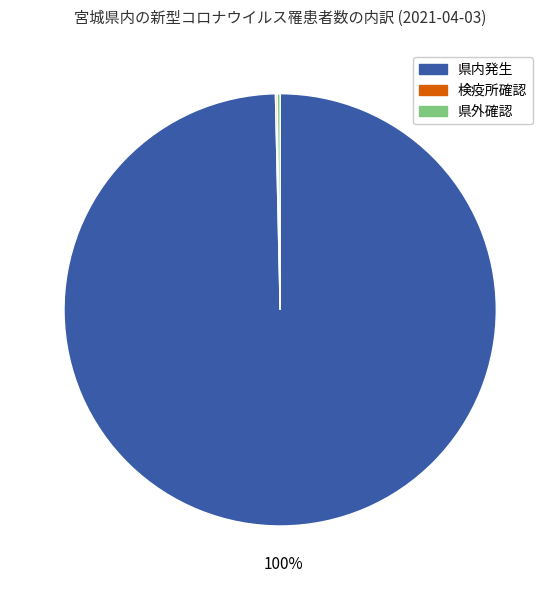

Is it true that 県内発生 is 100% of the pie?

True